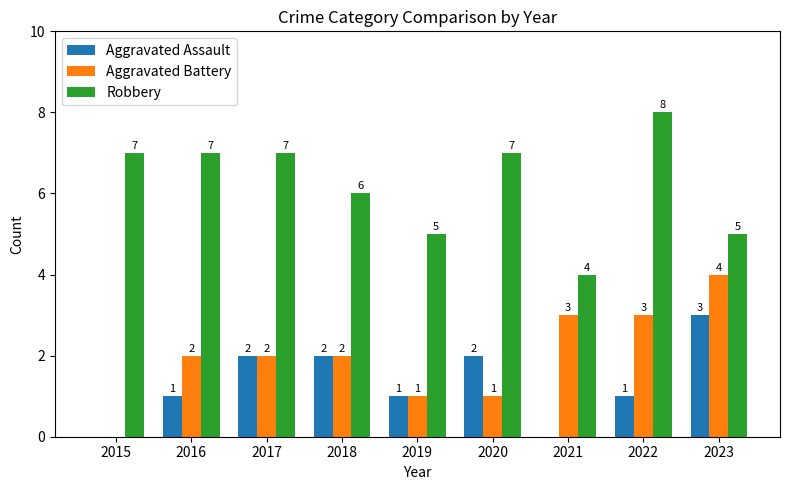

What is the total value across all series at 2017?

11